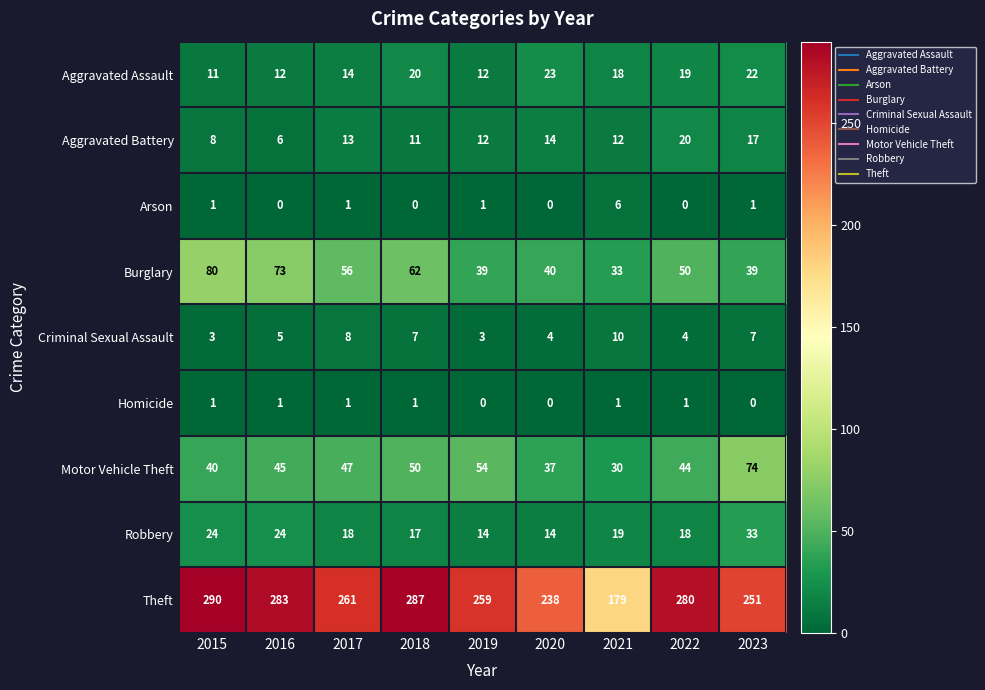

Rank the series at 2022 from lowest to highest value.

Arson, Homicide, Criminal Sexual Assault, Robbery, Aggravated Assault, Aggravated Battery, Motor Vehicle Theft, Burglary, Theft